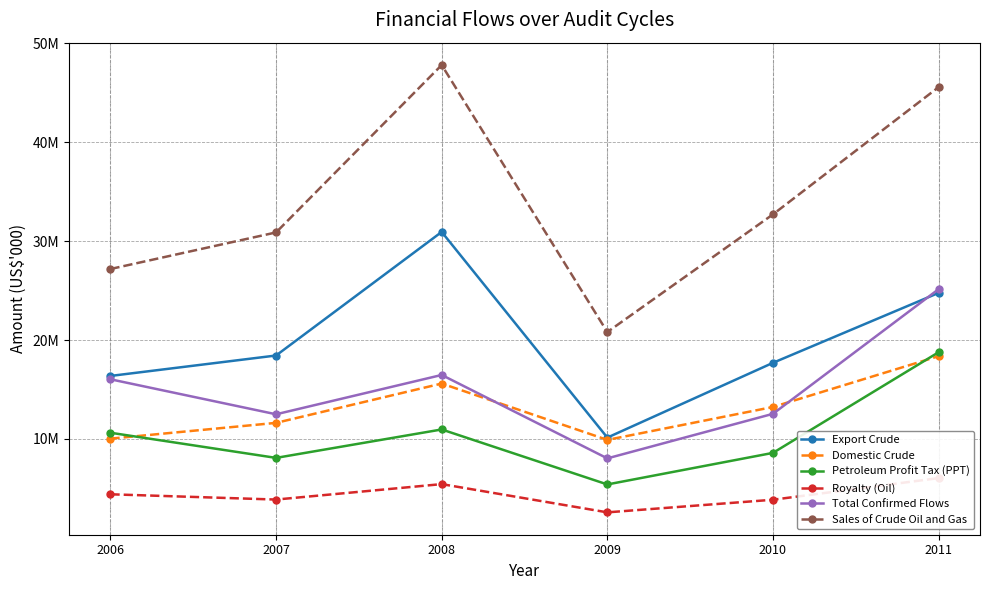

True or false: Royalty (Oil) has a value of 3871898 at 2007.

True